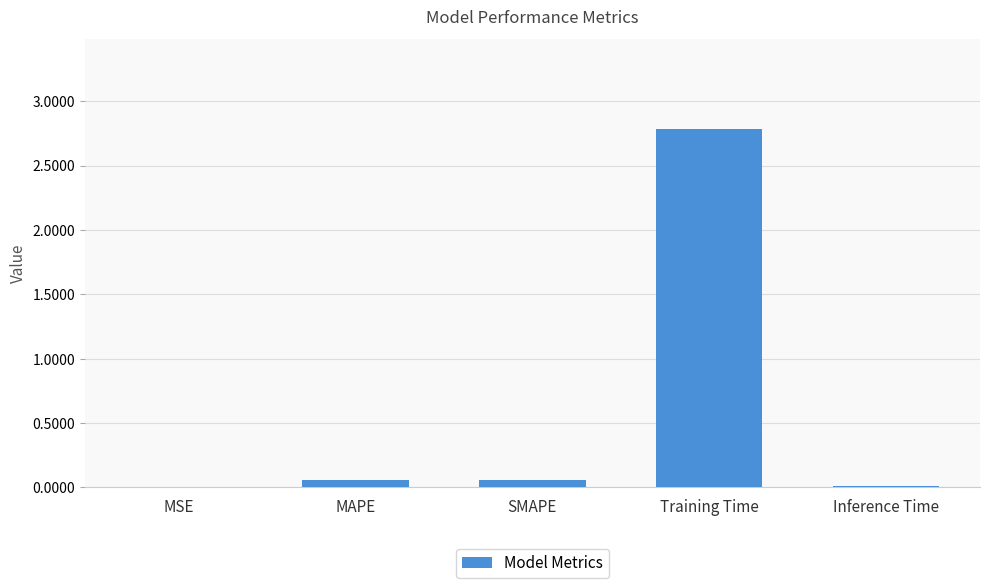

Which label corresponds to the largest value in the chart?

Training Time